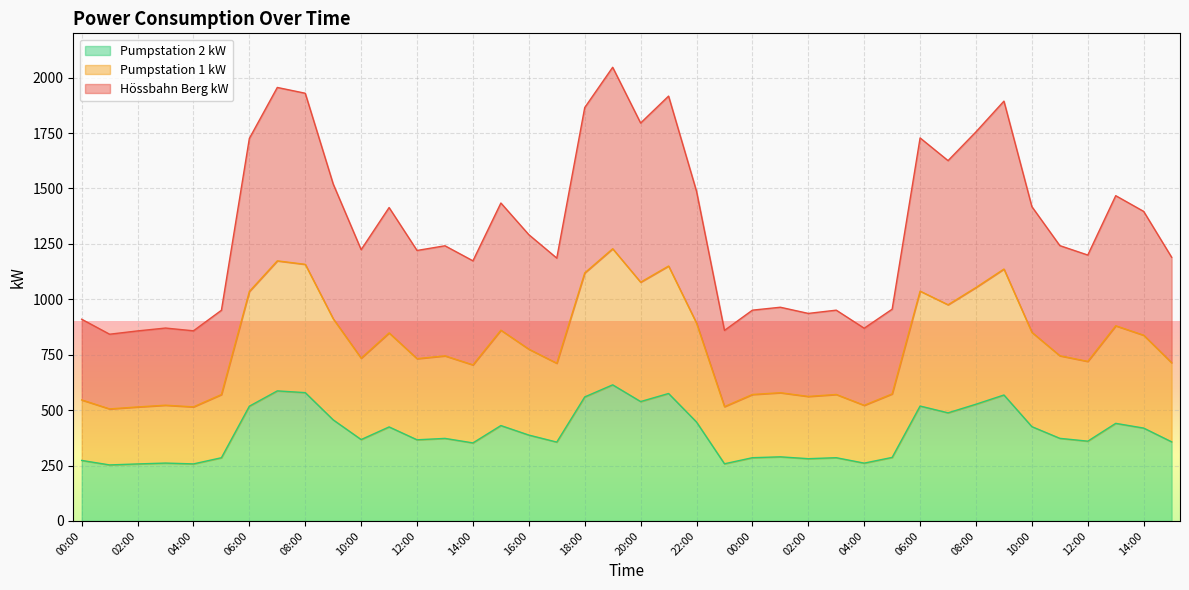

True or false: Pumpstation 2 kW has a value of 1120.1 at 10:00.

False